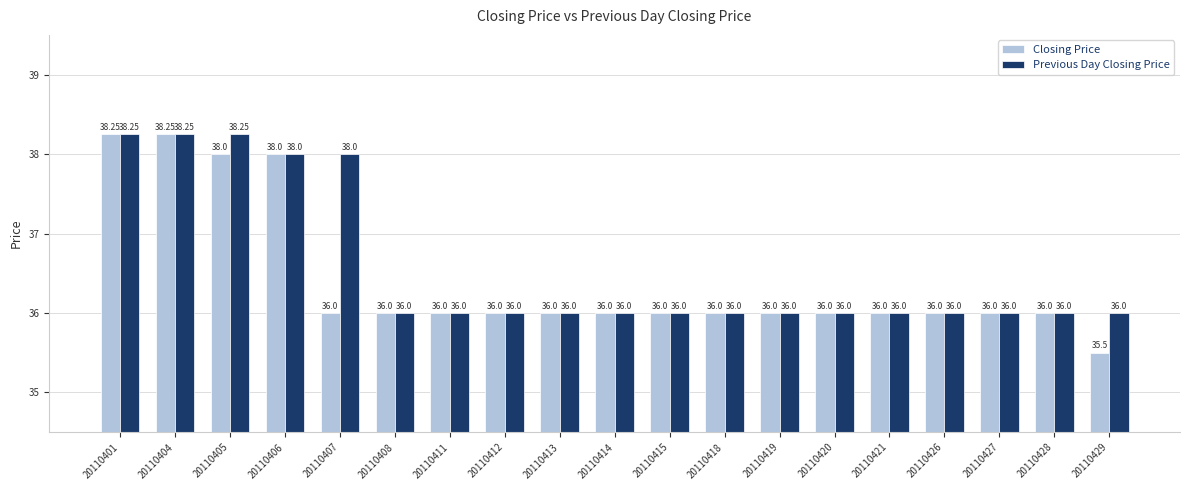

Which series has the largest range (max minus min)?

Closing Price